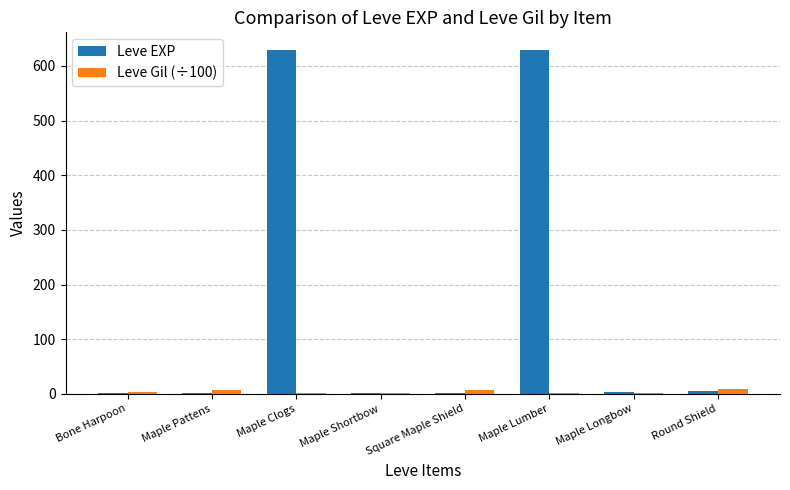

What is the sum of all Leve Gil (÷100) values?

30.5